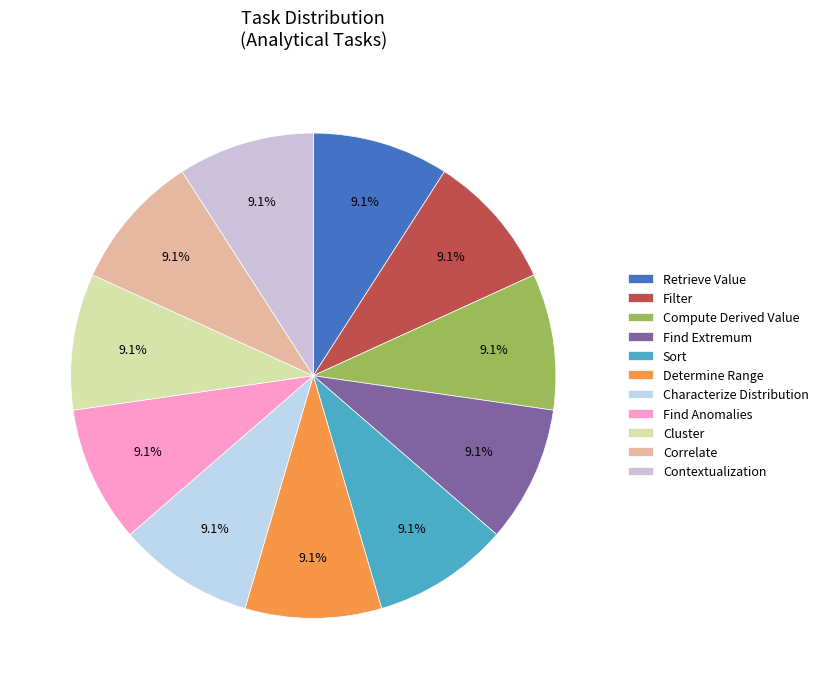

To the nearest percent, what is the difference between the Filter and Sort slice percentages?

0%